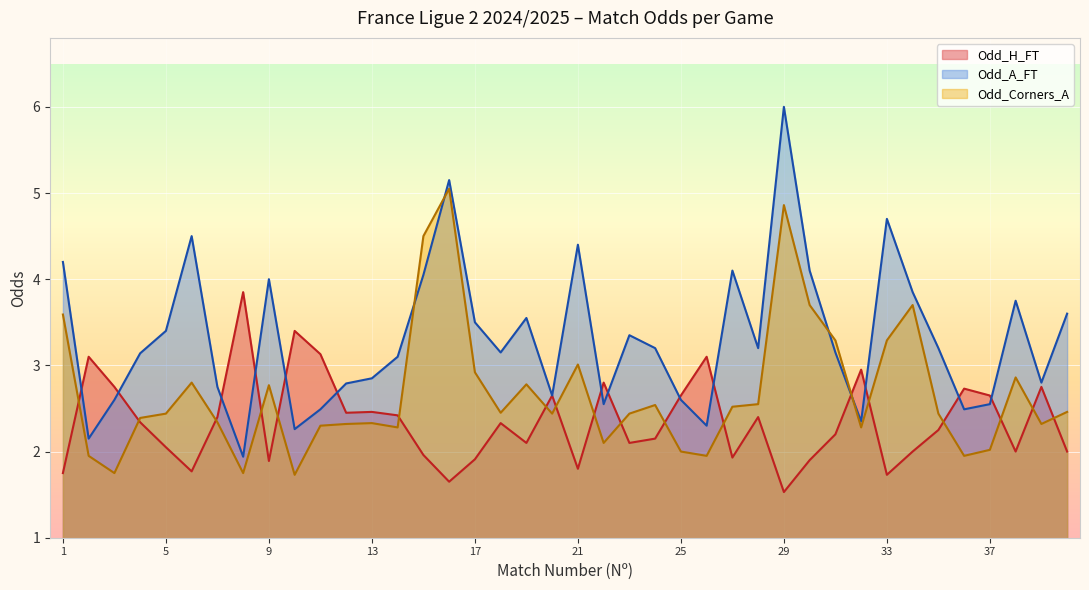

After their last crossing, which series has the higher values: Odd_H_FT or Odd_A_FT?

Odd_A_FT